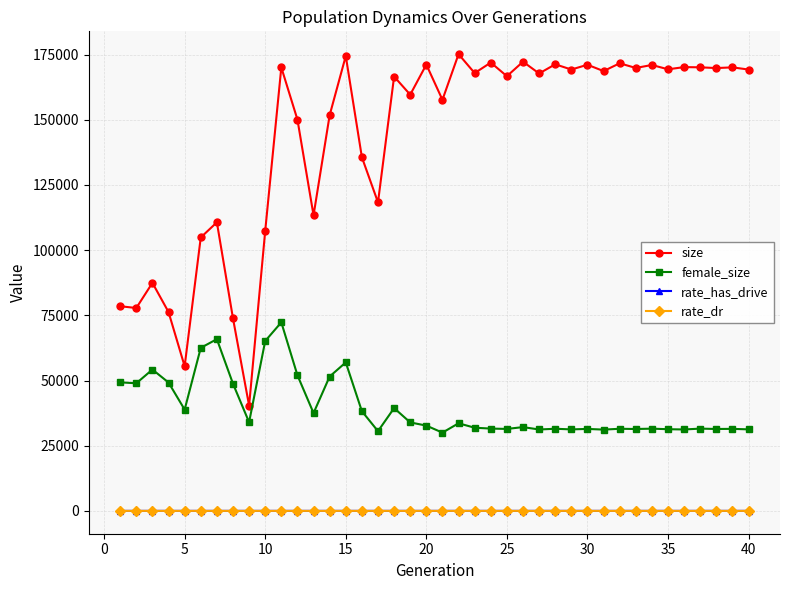

What is the maximum value for size?

175163.0